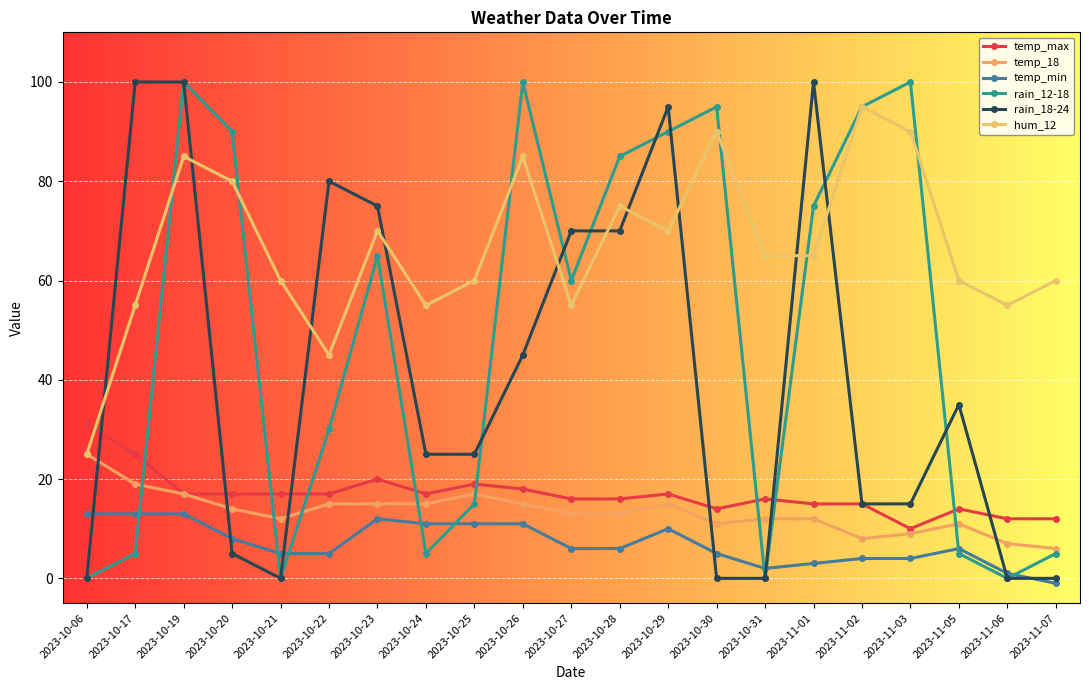

Which series has the largest total across all categories?

hum_12